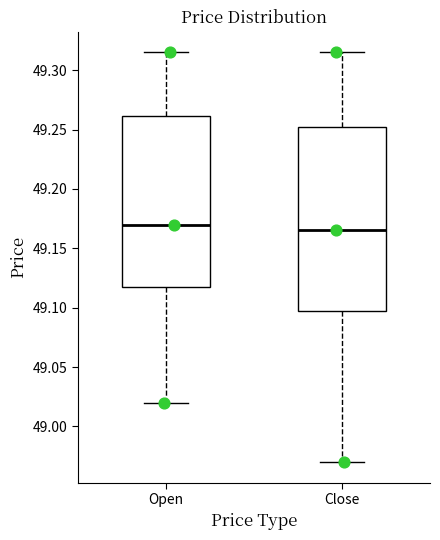

Which box's median line is the highest?

Open